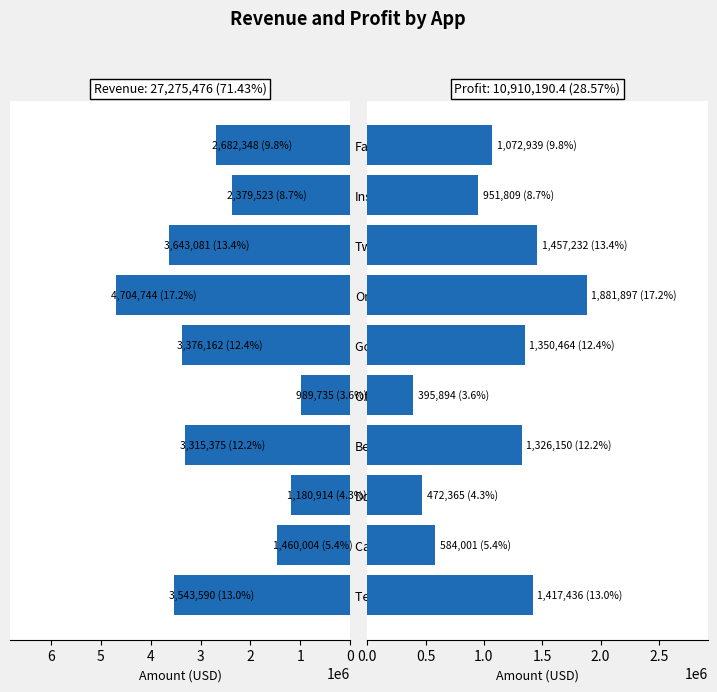

Read the Profit value at Doom.

472365.6